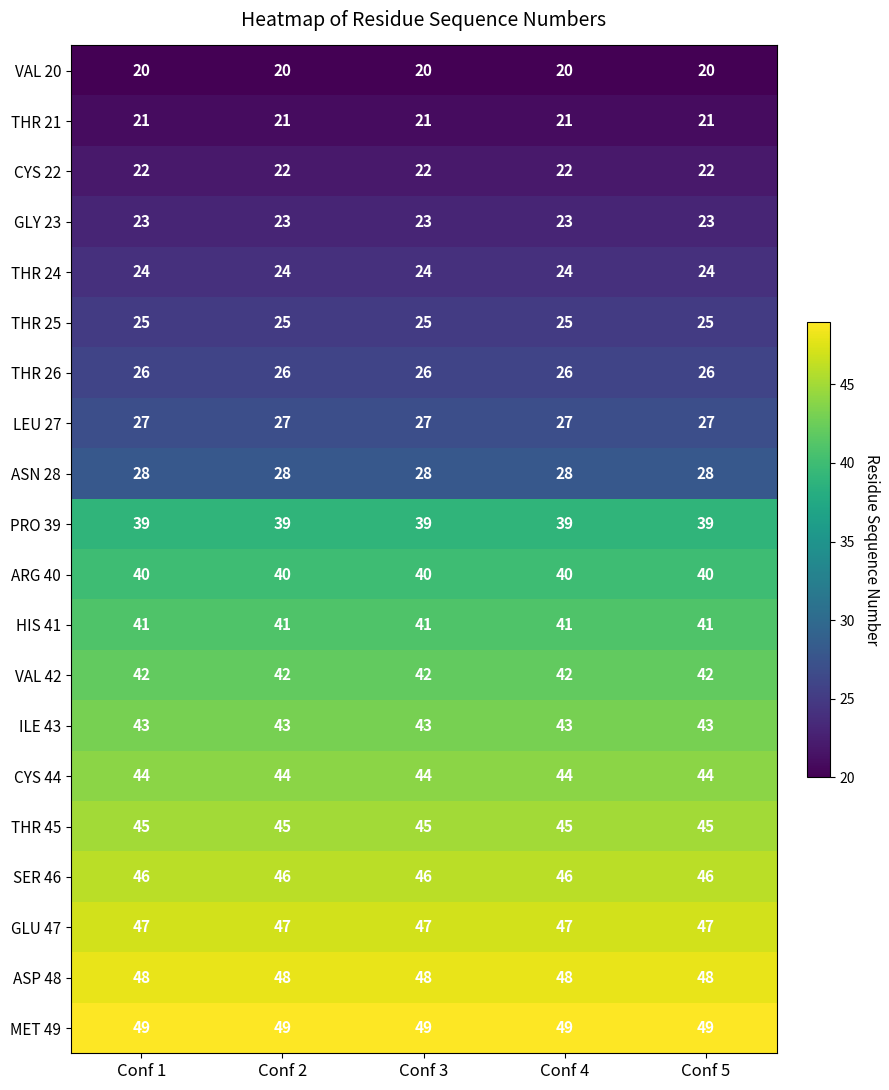

What is the maximum value for THR 24?

24